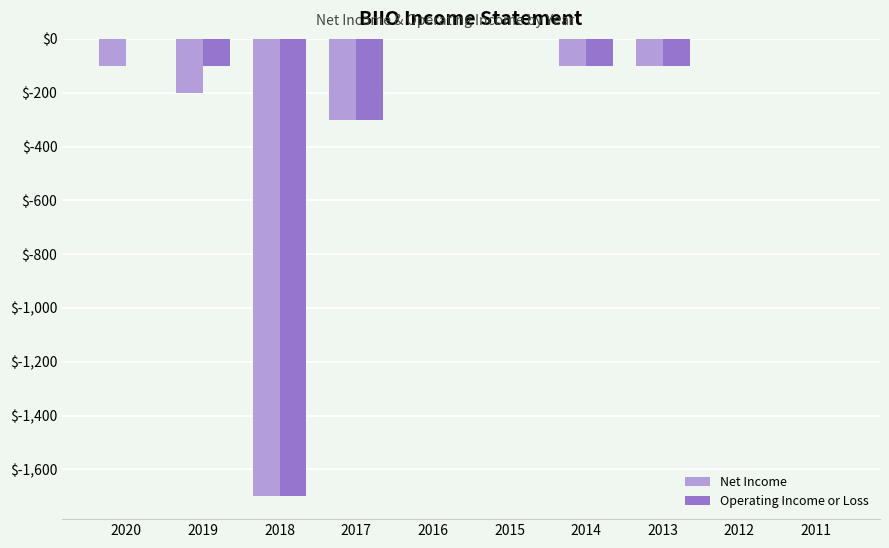

What is the total value across all series at 2018?

-3400